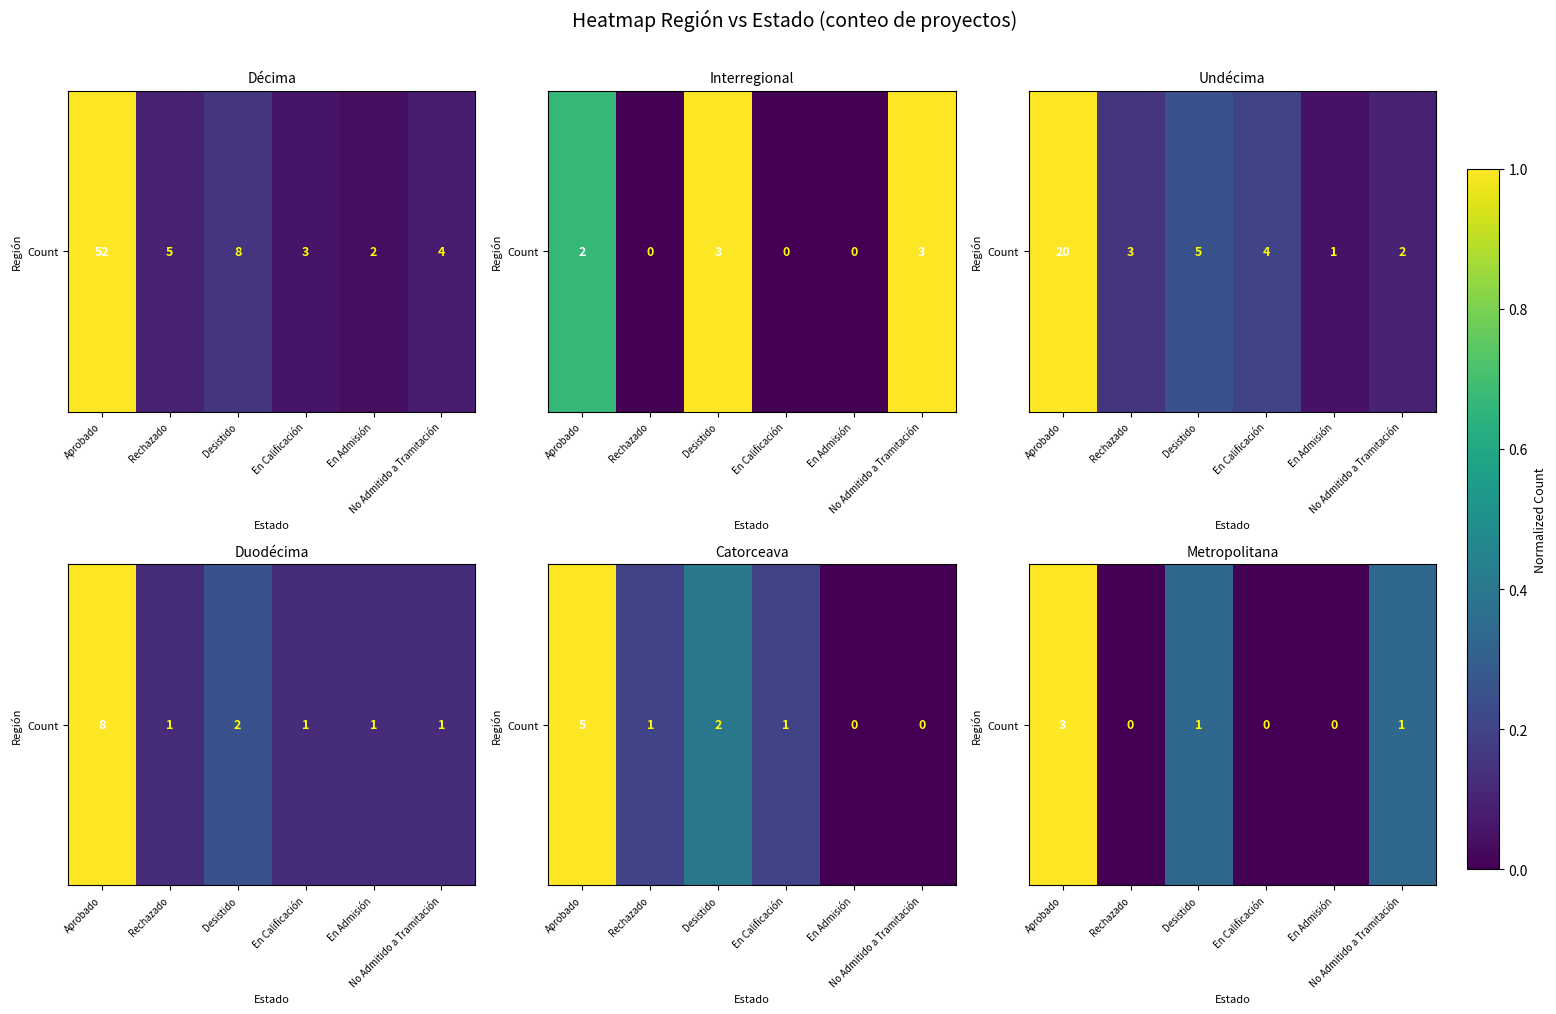

List the labels in order of value, smallest first.

Rechazado, En Calificación, En Admisión, Desistido, No Admitido a Tramitación, Aprobado